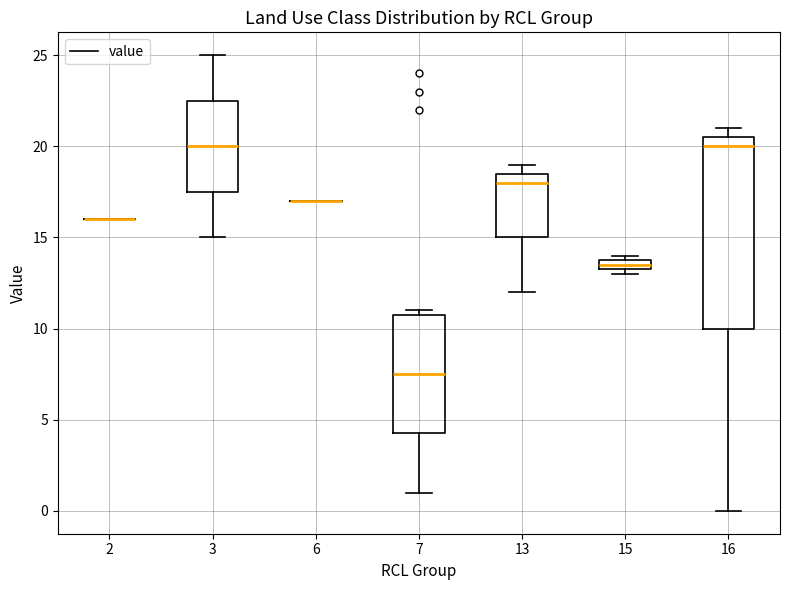

Which box is the tallest, from its lower edge to its upper edge?

16